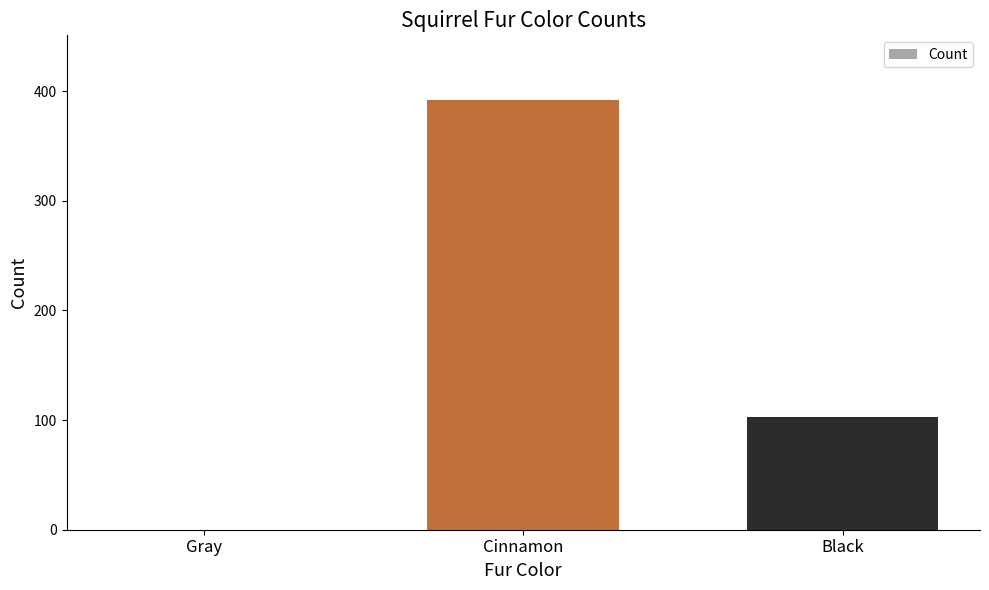

True or false: the data shows 178 at Black.

False